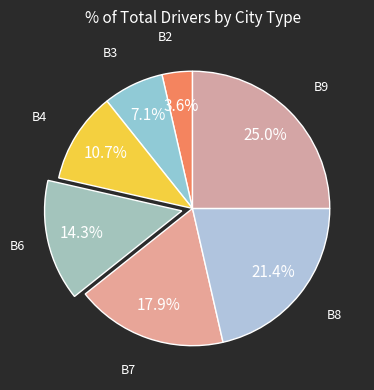

How many slices are in this pie chart?

7